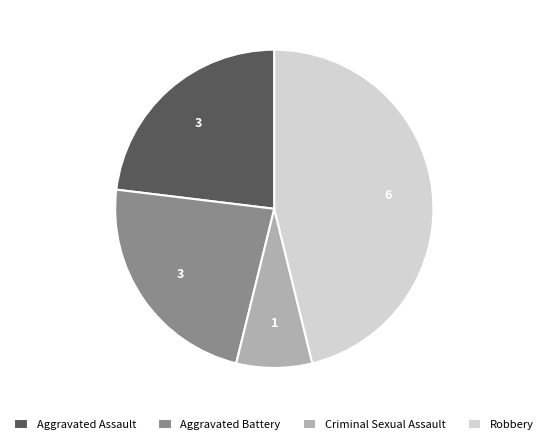

Does any single category account for the majority?

No